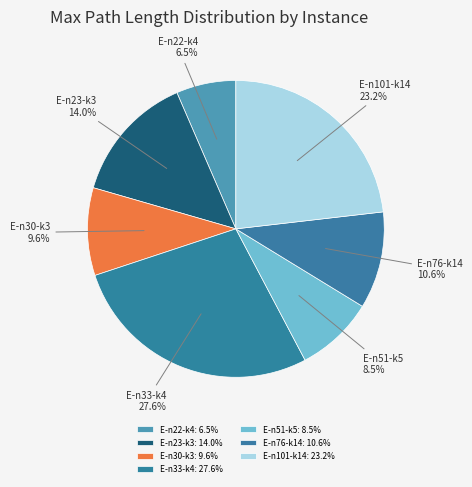

What percentage is the E-n23-k3 slice, to the nearest percent?

14%